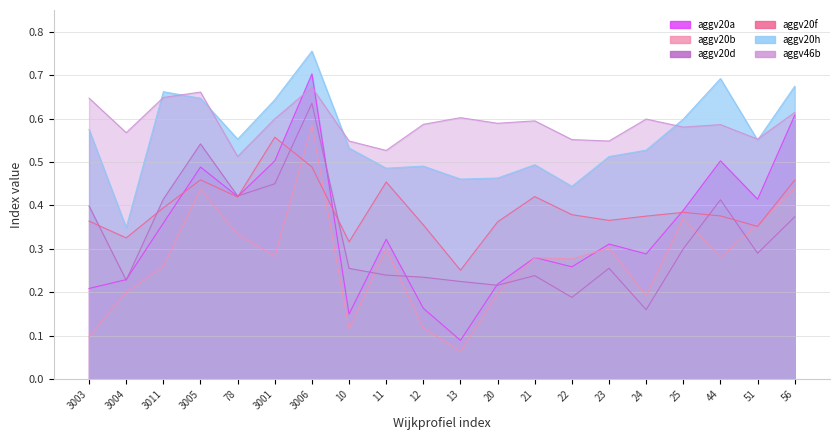

True or false: aggv46b and aggv20d cross at least once.

False